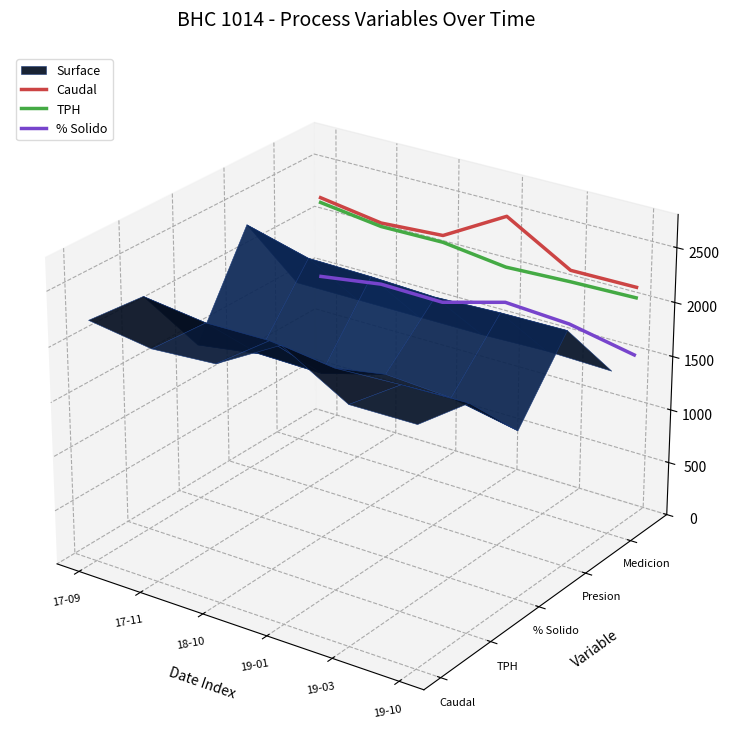

At which category does the chart reach its minimum across all series?

19-10